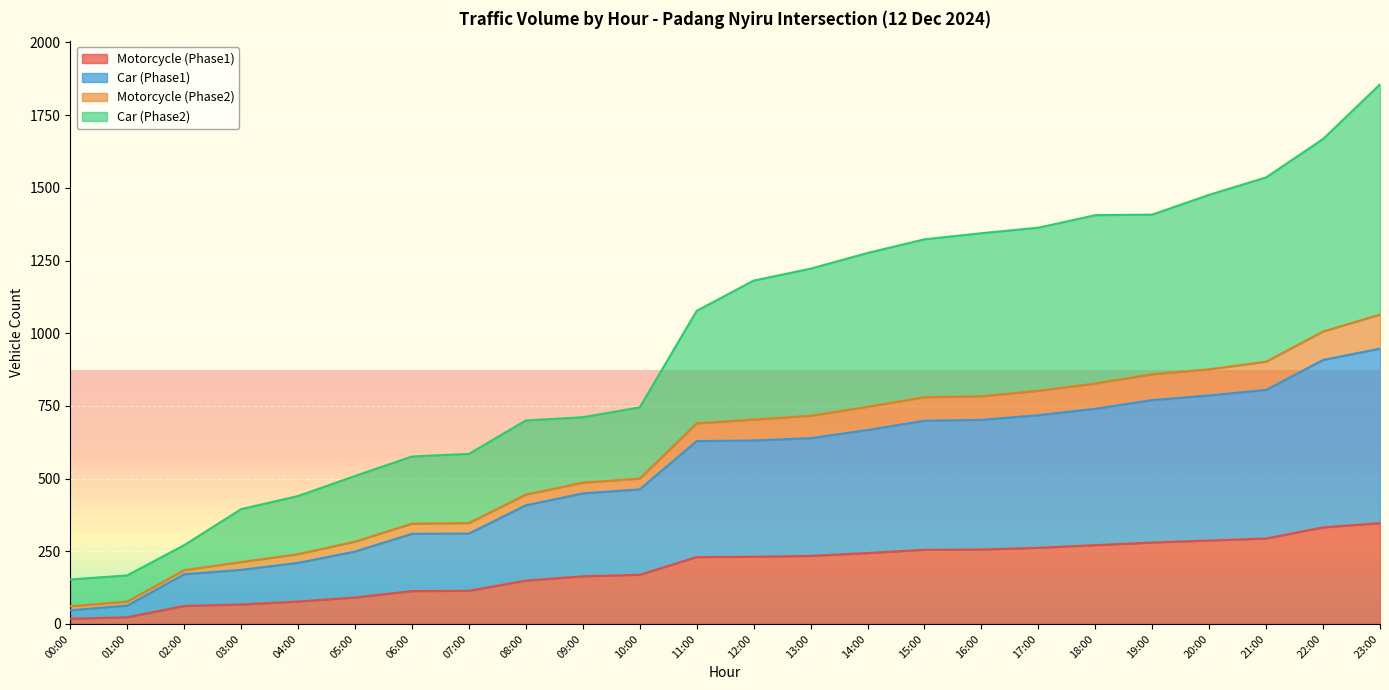

True or false: Motorcycle (Phase1) and Motorcycle (Phase2) intersect in this chart.

False